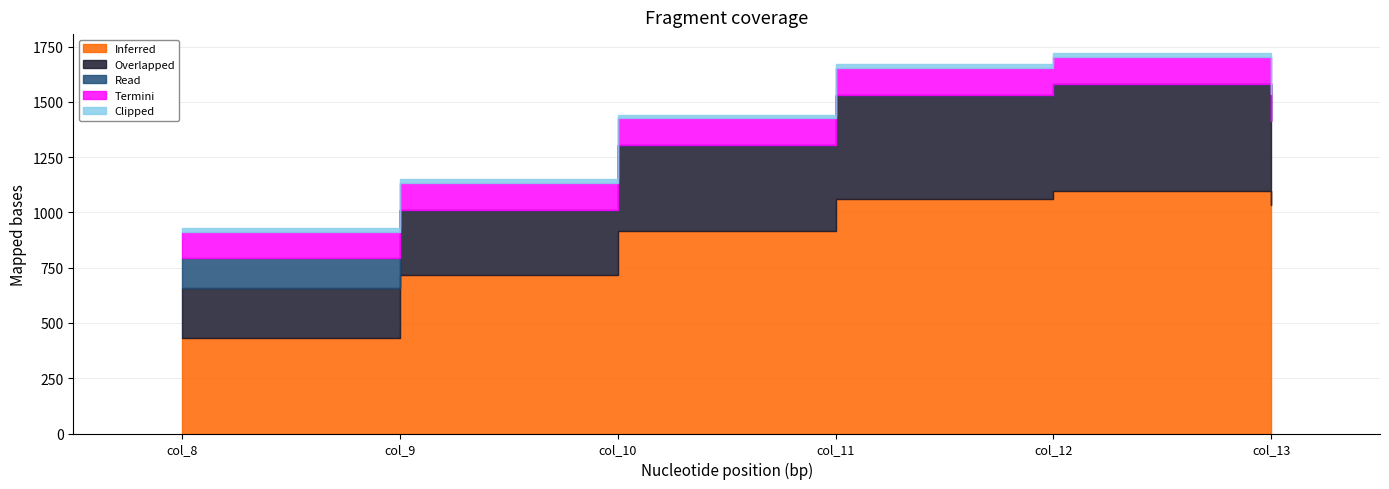

List the series in order of their peak value, lowest first.

Clipped, Termini, Read, Overlapped, Inferred